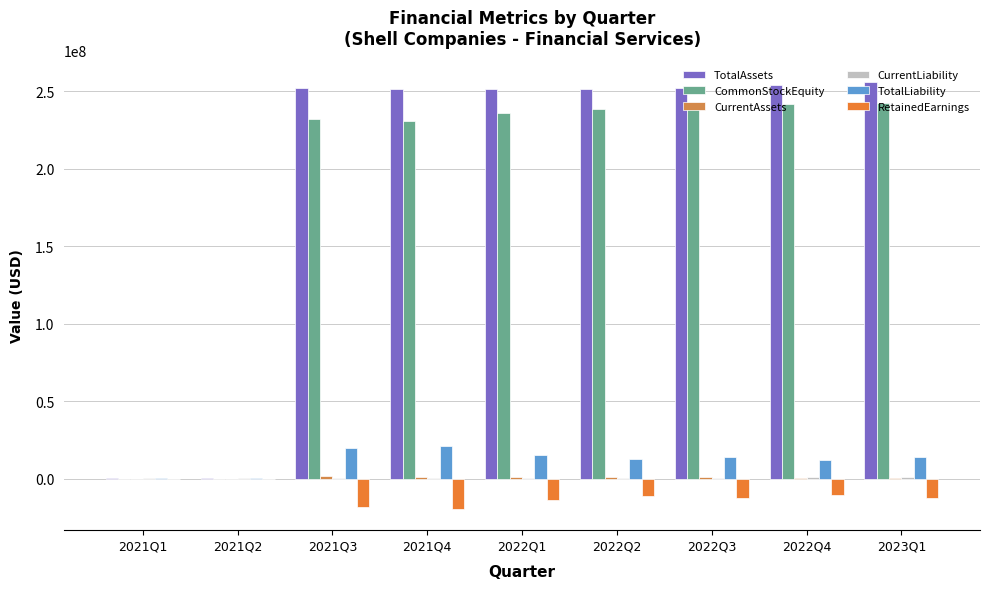

Which series has the largest total across all categories?

TotalAssets